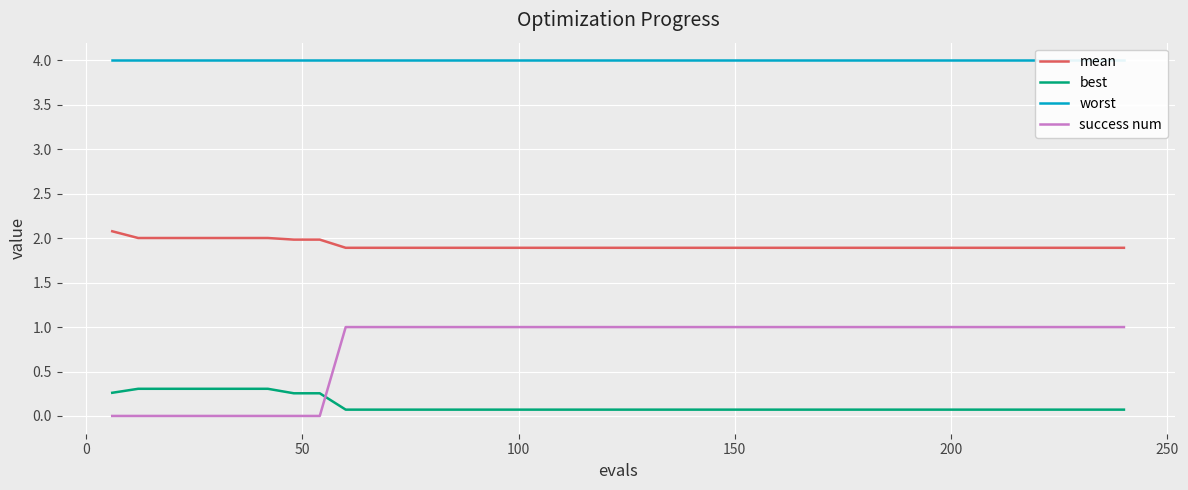

True or false: success num has more than 2 points higher than both neighbors.

False